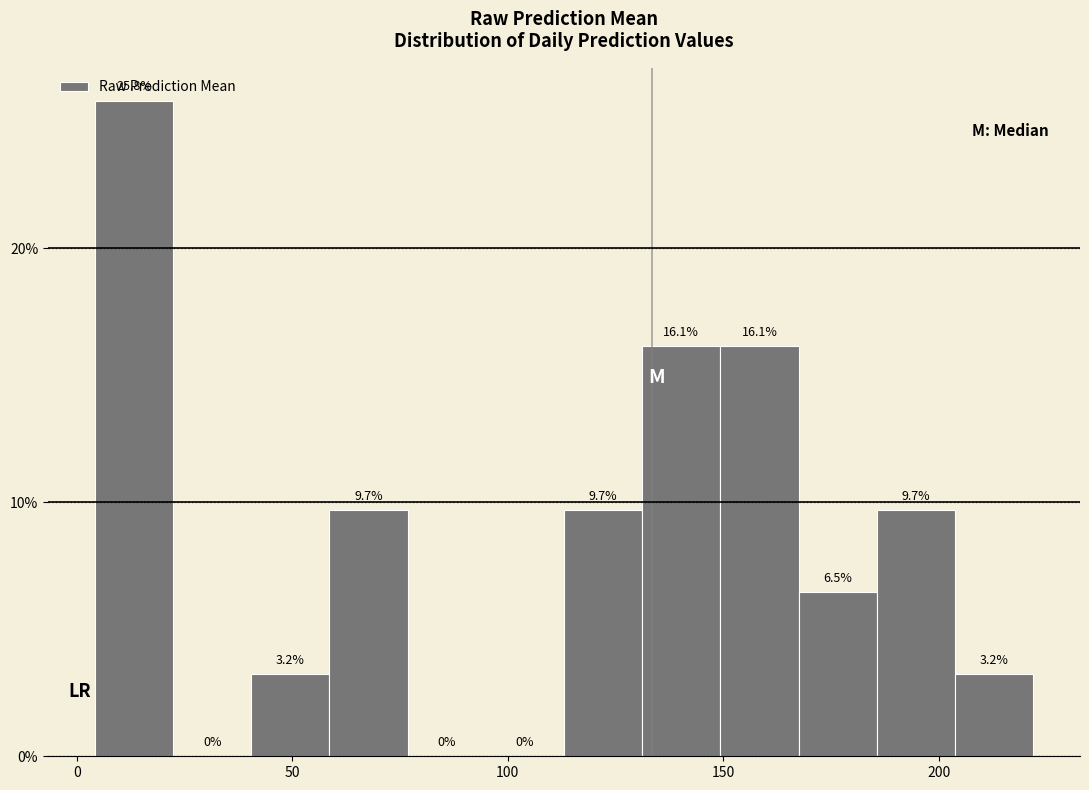

Around what value on the x-axis is the tallest bar? Give the approximate position of its centre, as read against the axis.

15